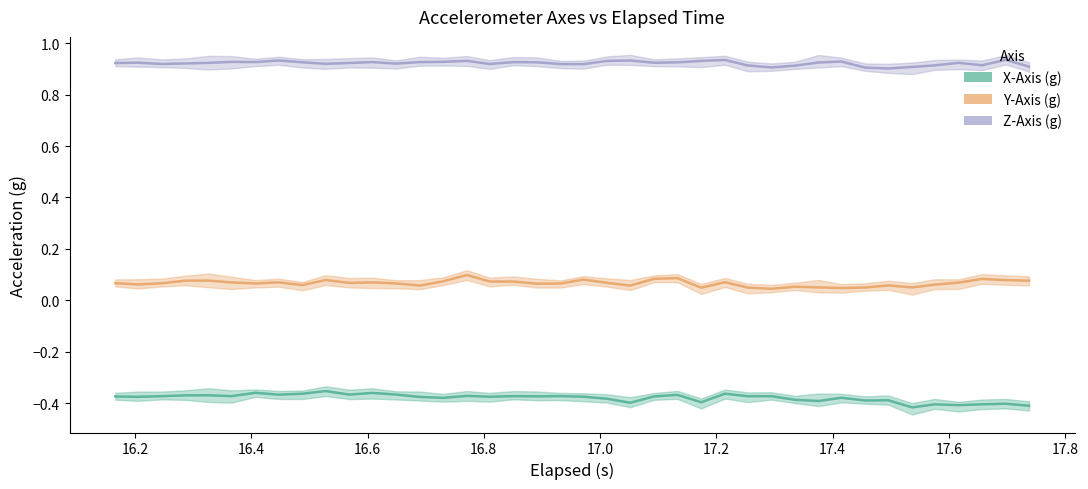

True or false: Z-Axis (g) and X-Axis (g) intersect in this chart.

False